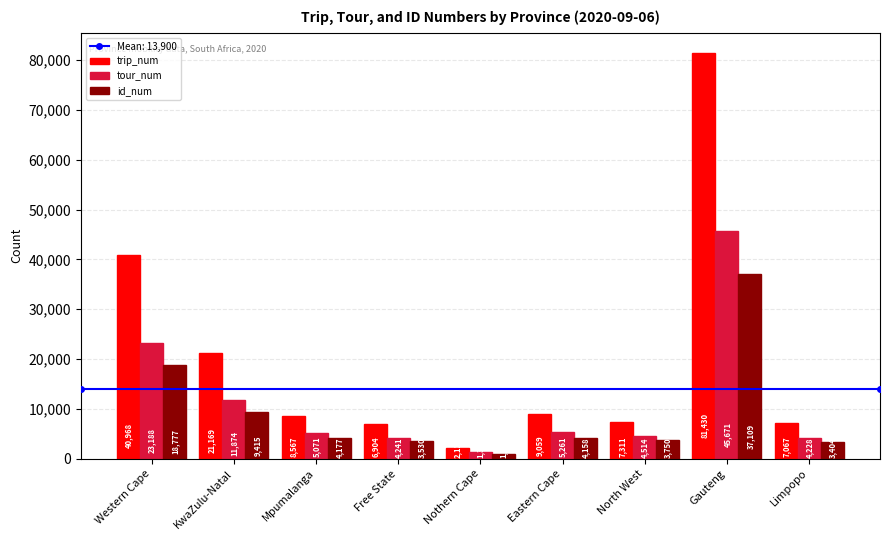

Reading right to left, extract all data points from this chart.

trip_num: 7067	81430	7311	9059	2121	6904	8567	21169	40968
tour_num: 4228	45671	4514	5261	1315	4241	5071	11874	23188
id_num: 3404	37109	3750	4158	1016	3530	4177	9415	18777